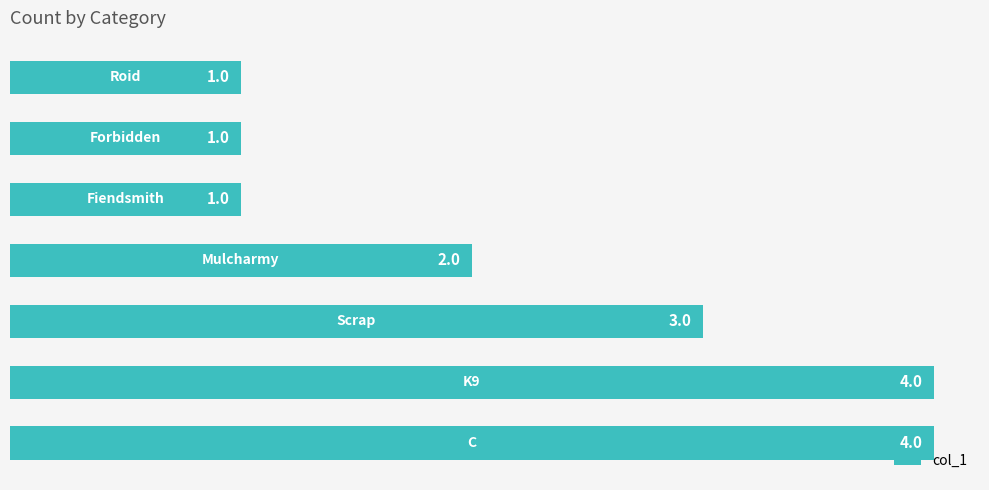

Count the values in the range 1 to 4.

7